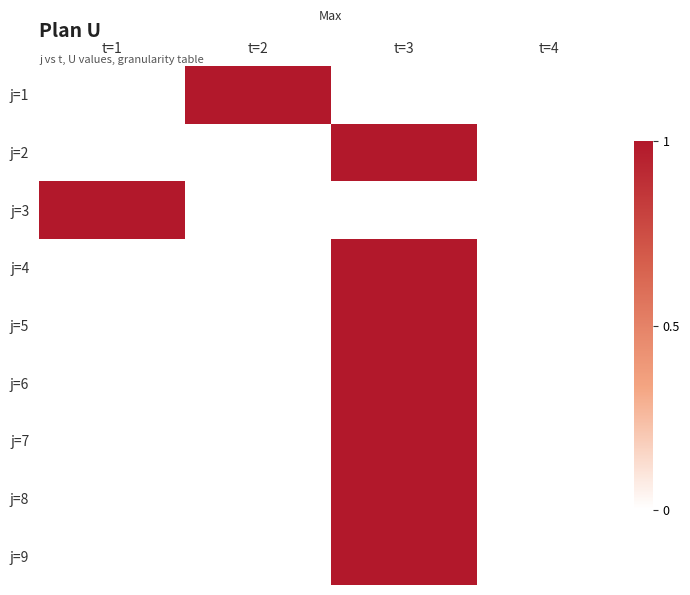

Reading left to right, what are all the values shown in this chart?

j=1: t=1=0	t=2=1	t=3=0	t=4=0
j=2: t=1=0	t=2=0	t=3=1	t=4=0
j=3: t=1=1	t=2=0	t=3=0	t=4=0
j=4: t=1=0	t=2=0	t=3=1	t=4=0
j=5: t=1=0	t=2=0	t=3=1	t=4=0
j=6: t=1=0	t=2=0	t=3=1	t=4=0
j=7: t=1=0	t=2=0	t=3=1	t=4=0
j=8: t=1=0	t=2=0	t=3=1	t=4=0
j=9: t=1=0	t=2=0	t=3=1	t=4=0